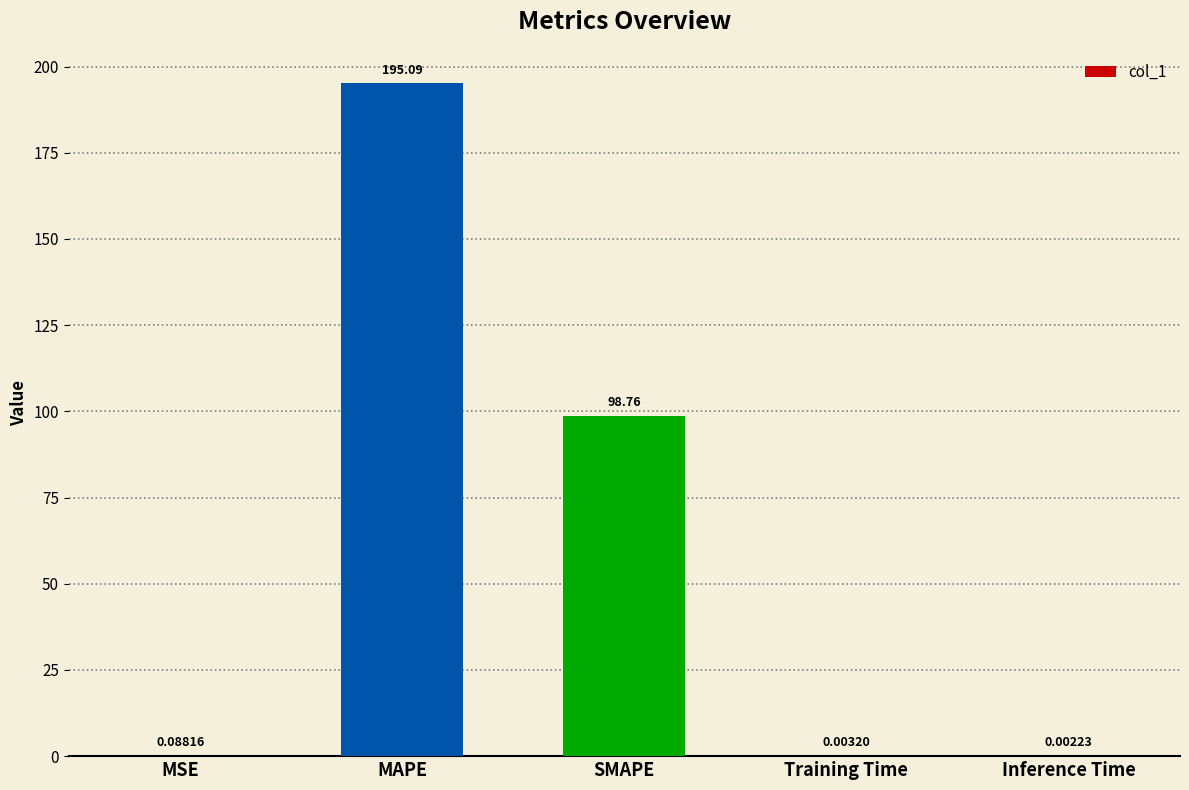

What is the sum of all values?

293.9